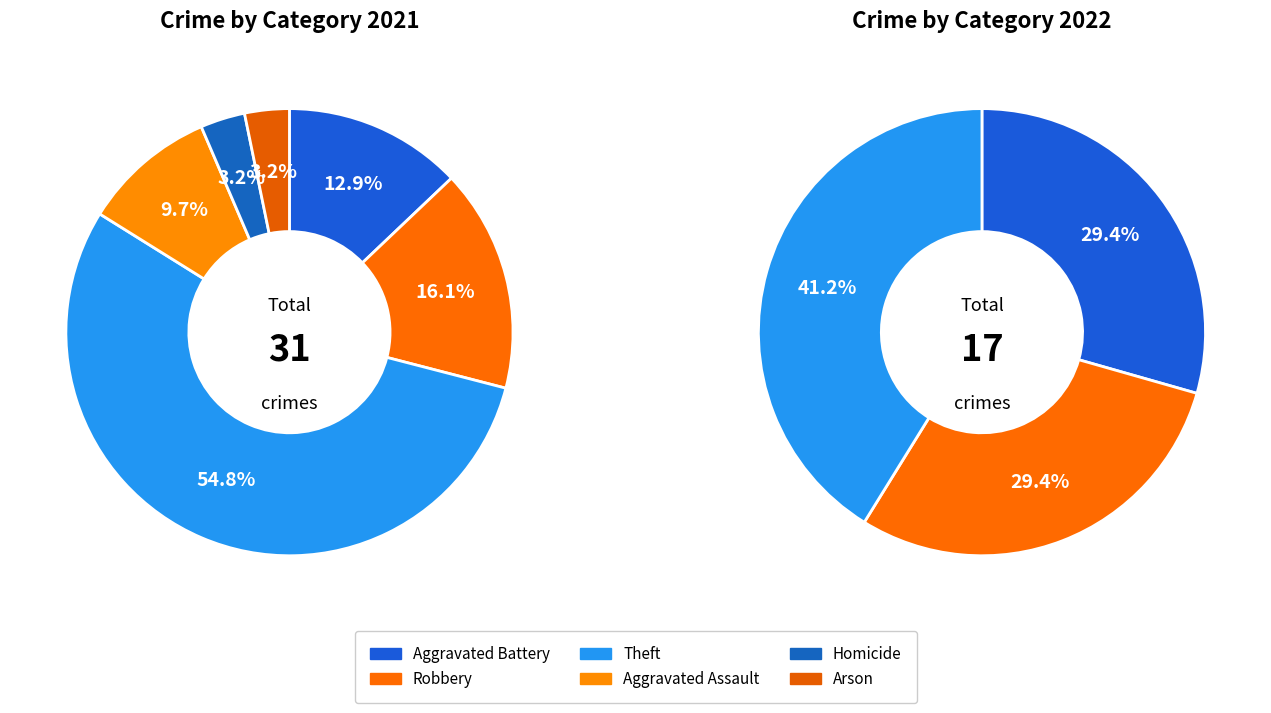

What is the largest slice in the pie chart?

Theft